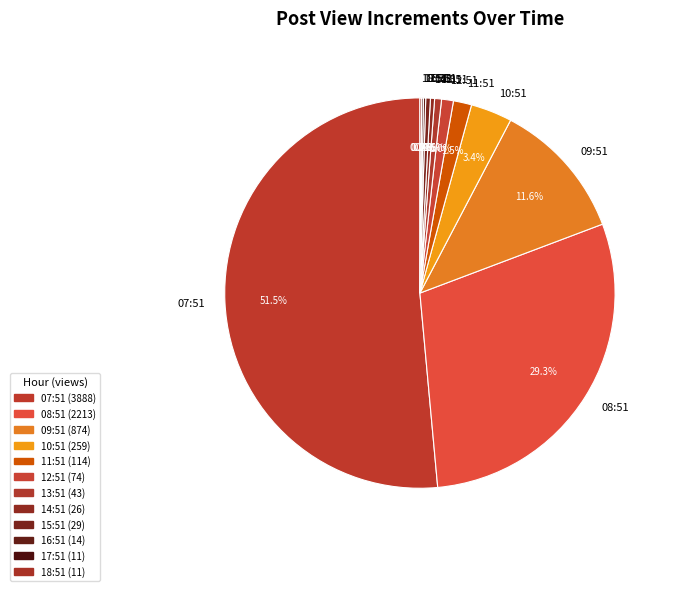

Which has a higher value, 13:51 or 07:51?

07:51